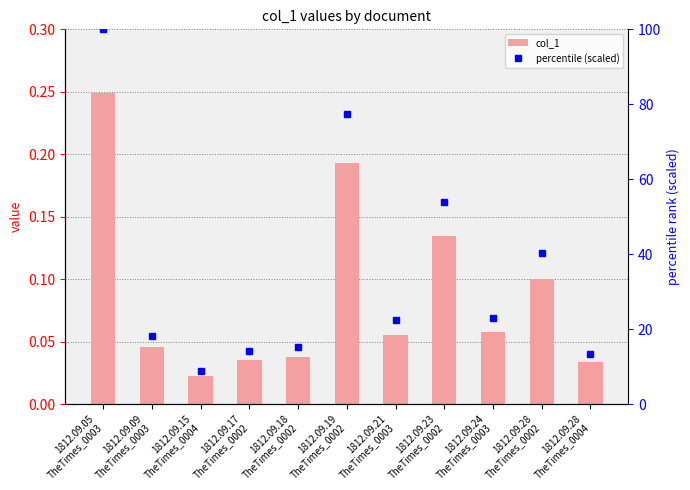

How many data points in percentile (scaled) are less than 22?

5